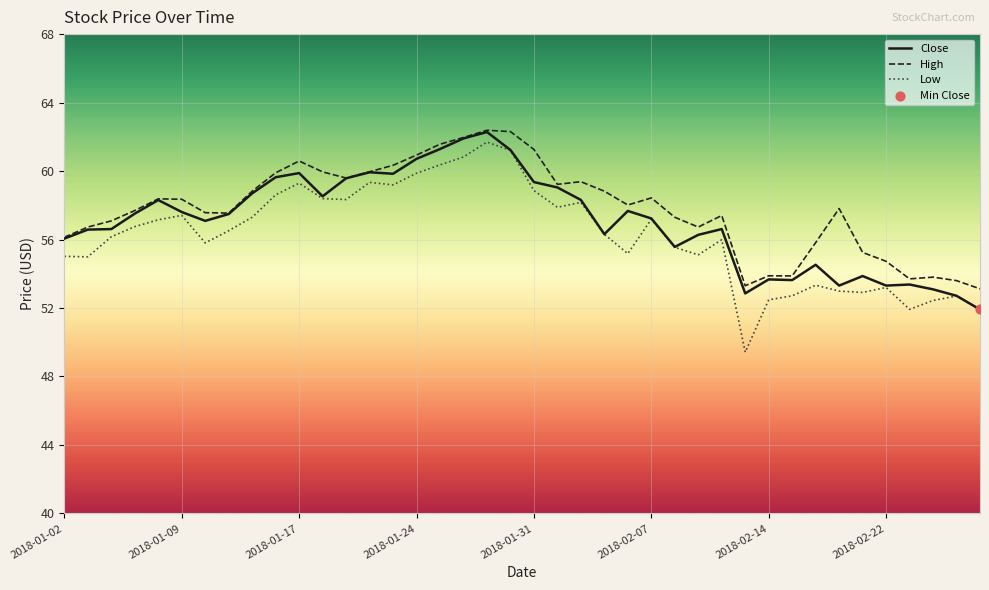

Which series has the largest total across all categories?

High